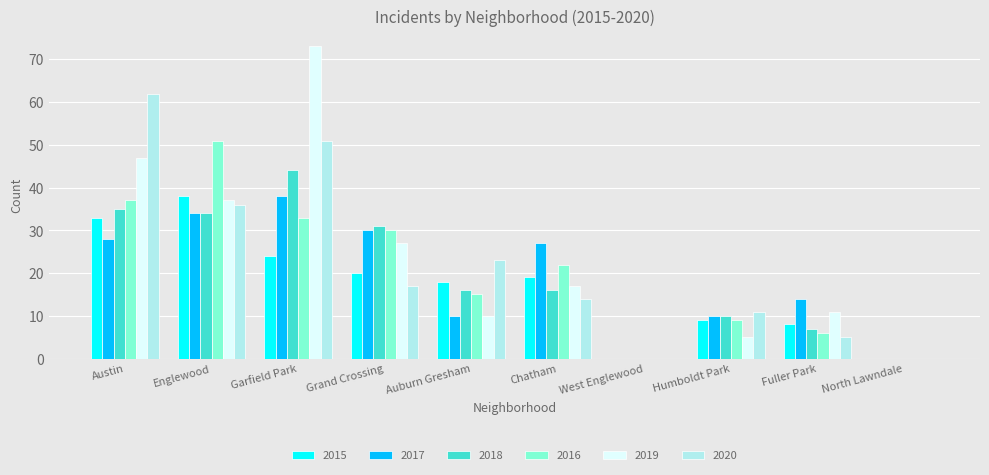

What is the total value across all series at Garfield Park?

263